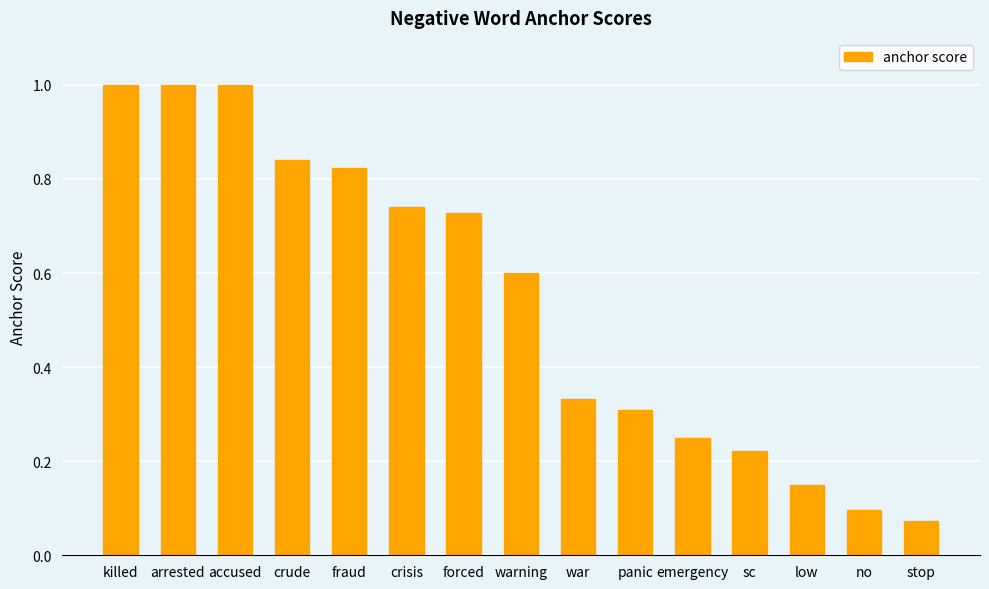

At which category does the chart reach its minimum across all series?

stop